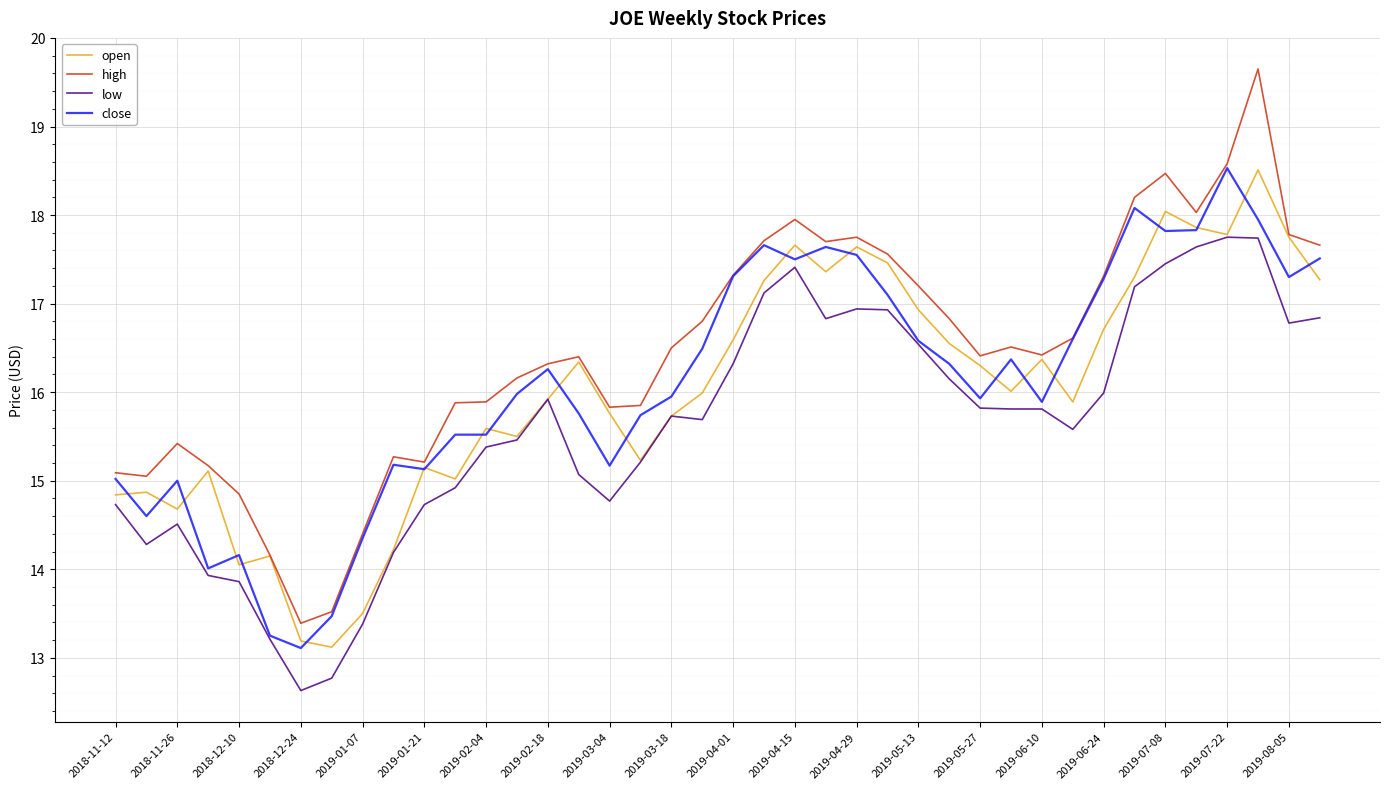

What is the minimum value for open?

13.1